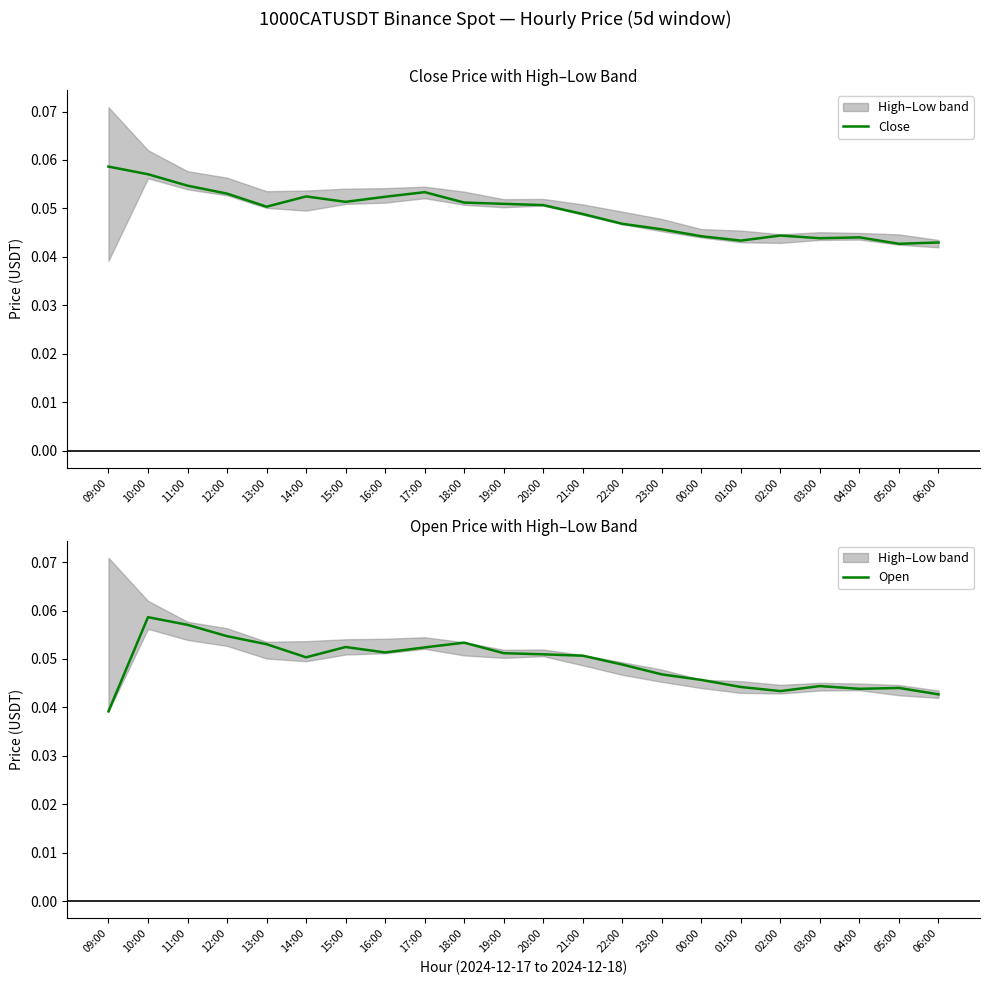

What position from the left is 09:00?

1